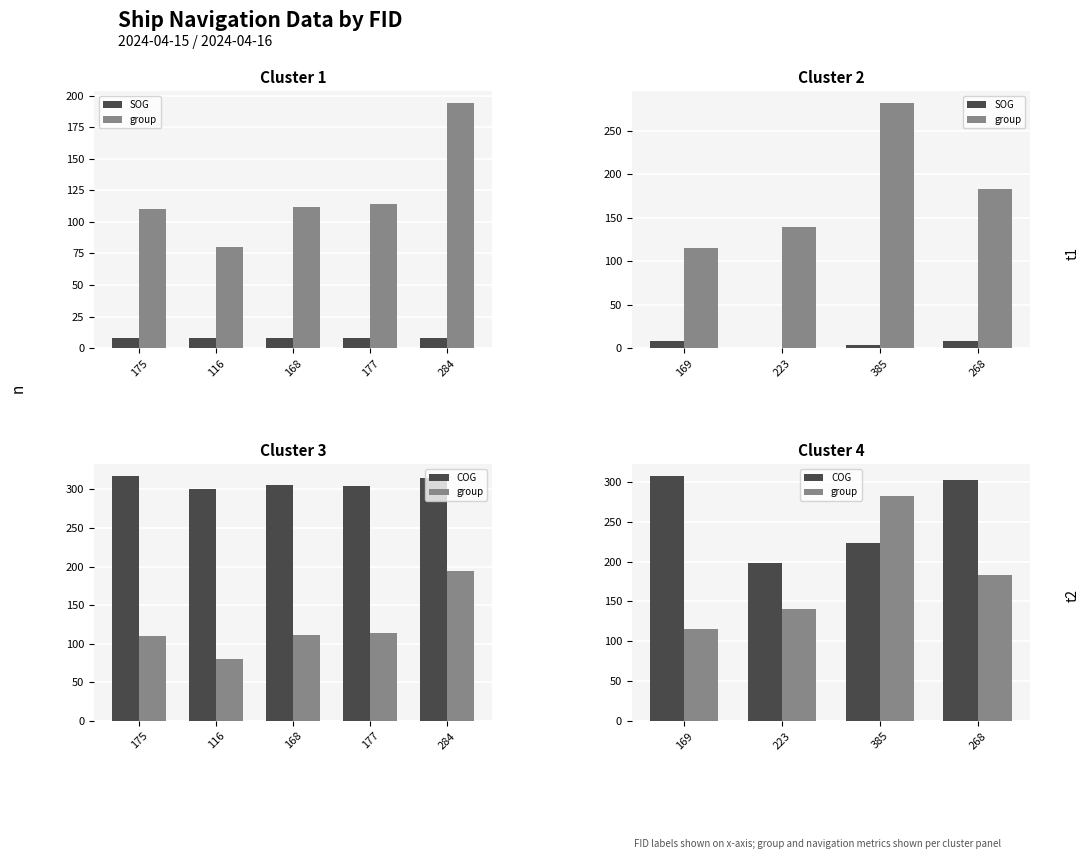

The value of SOG at 268 is 14.8. True or false?

False